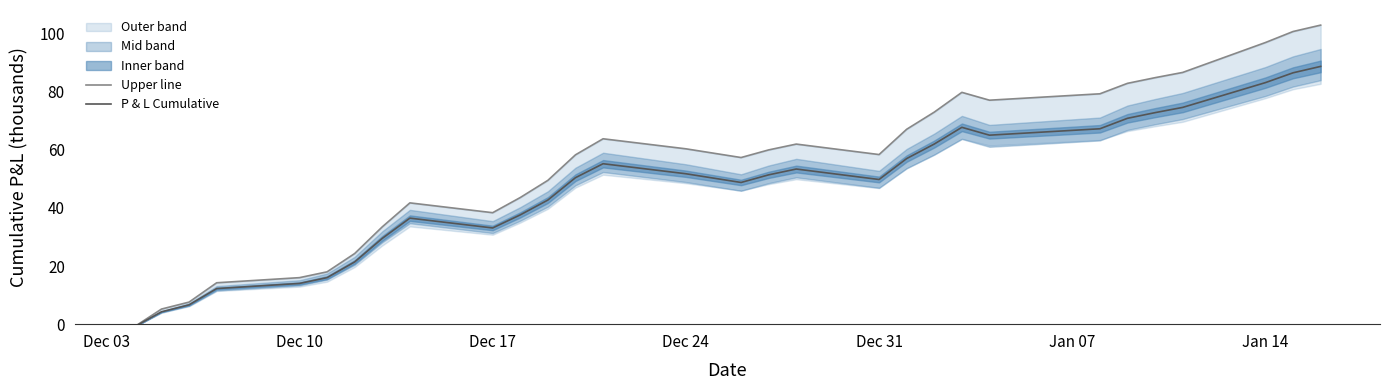

The P & L Cumulative series shows 49.8 at Dec 31. True or false?

True